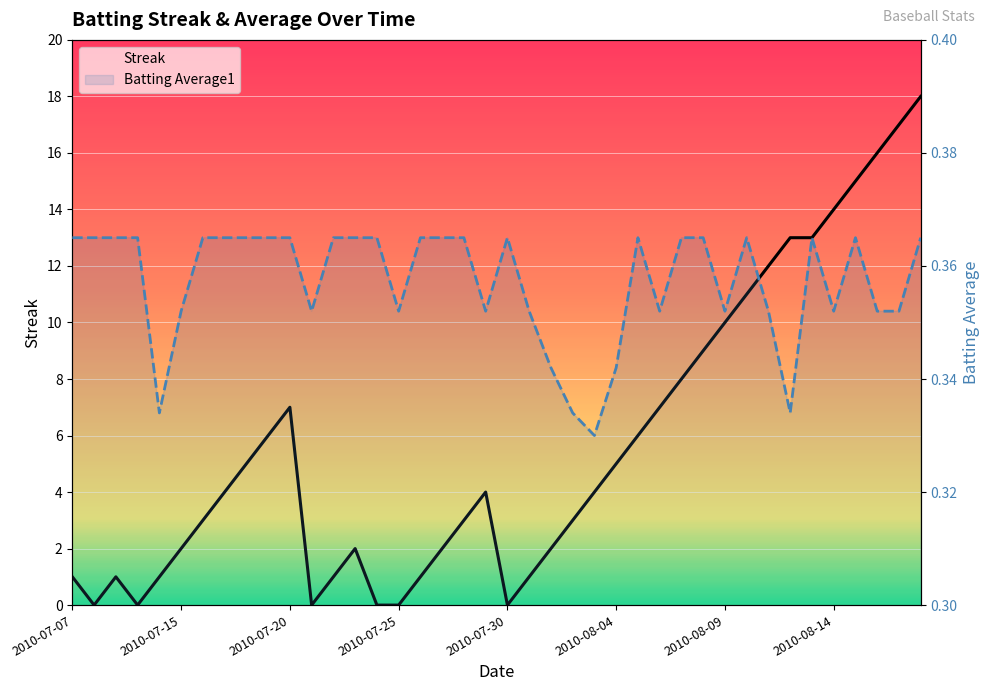

Which series changed the most between 13 and 37?

Streak